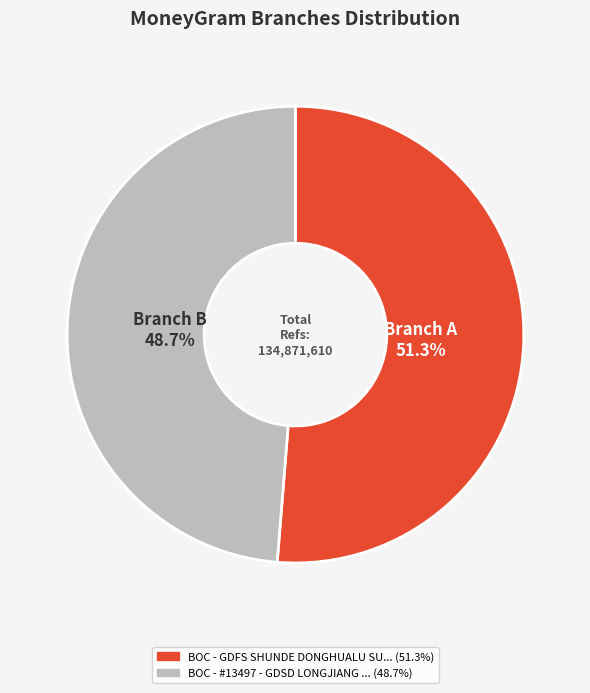

Is there any slice that represents more than half of the pie?

Yes